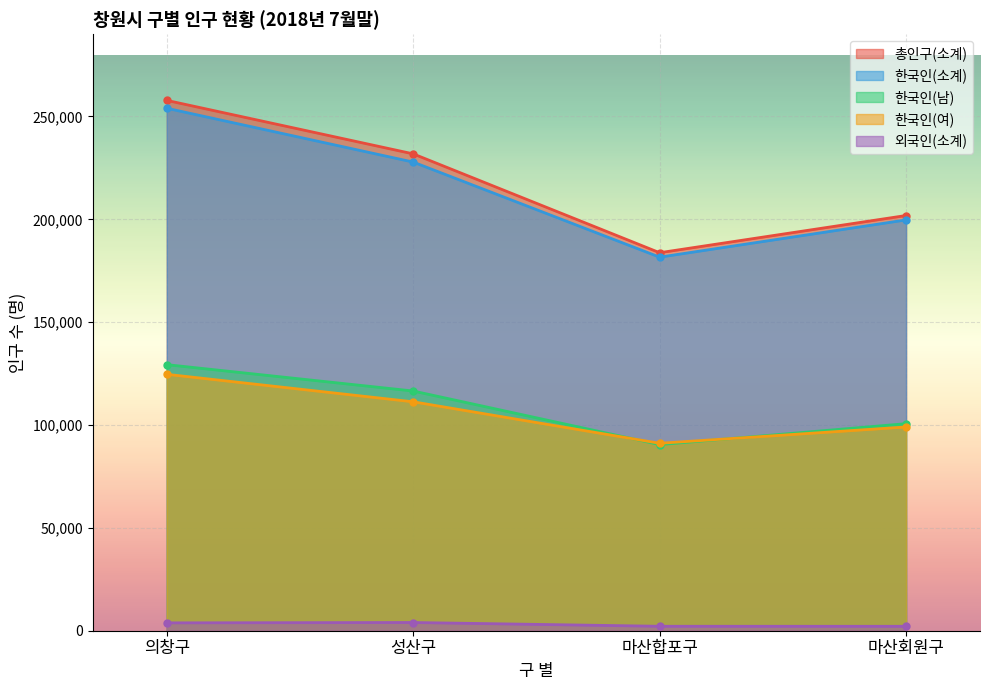

How many interior local peaks does the 외국인(소계) series have?

1